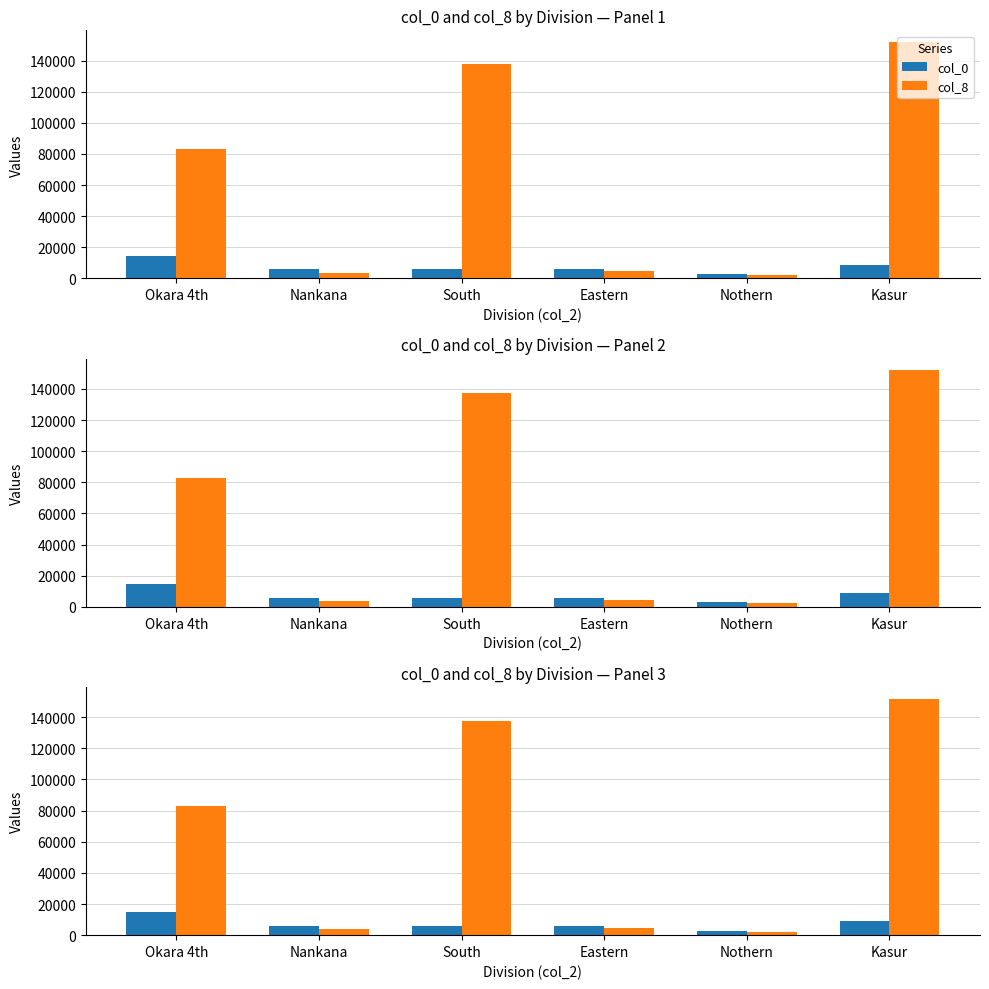

The col_8 series shows 3164 at Nothern. True or false?

False